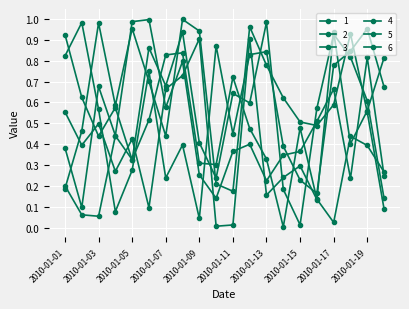

How many lines are shown in the chart?

6